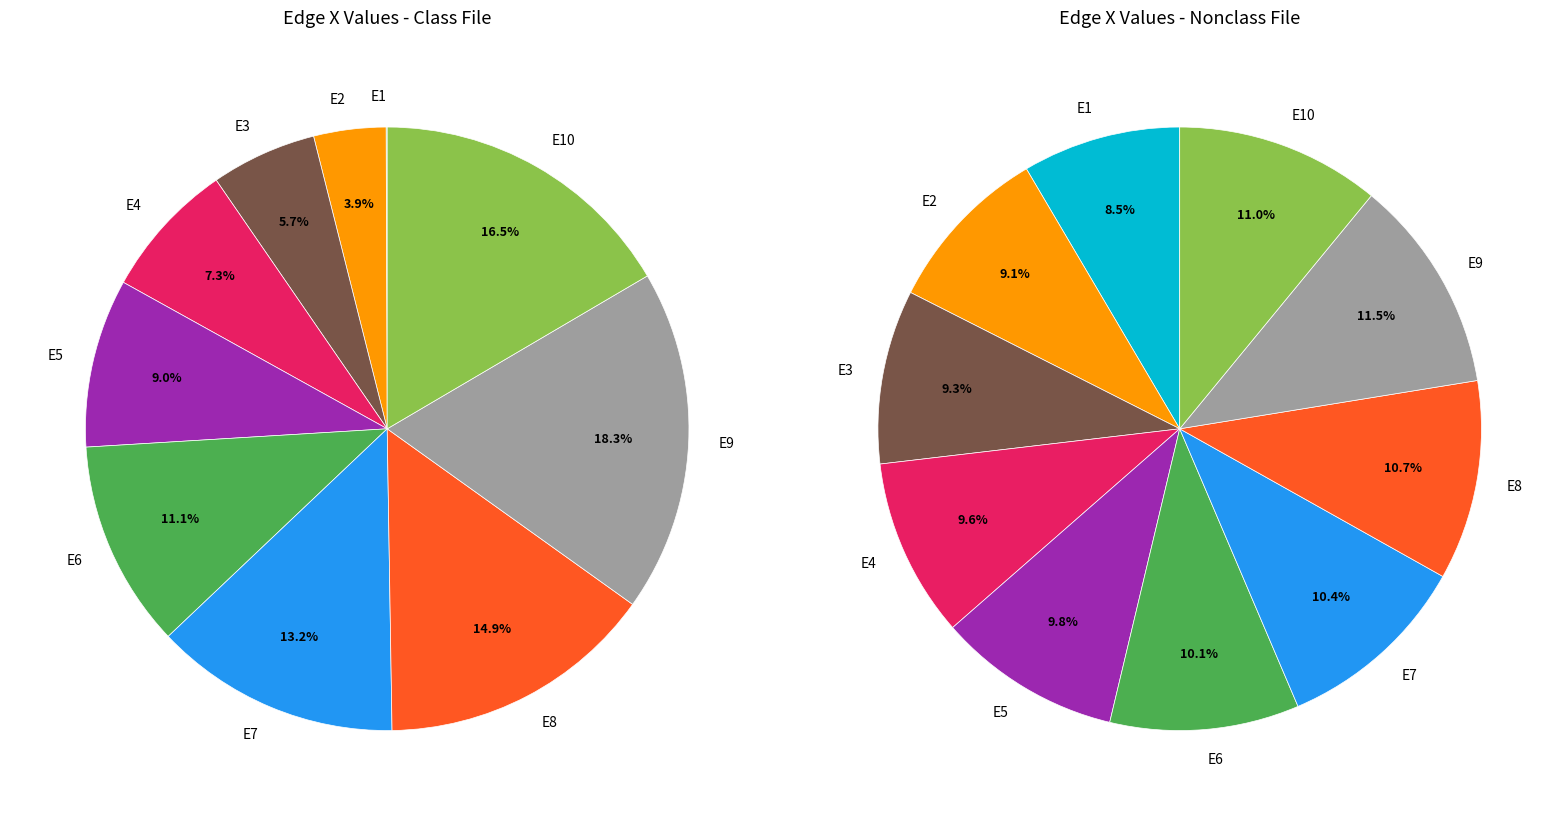

Does E10 account for over 50% of the chart?

No